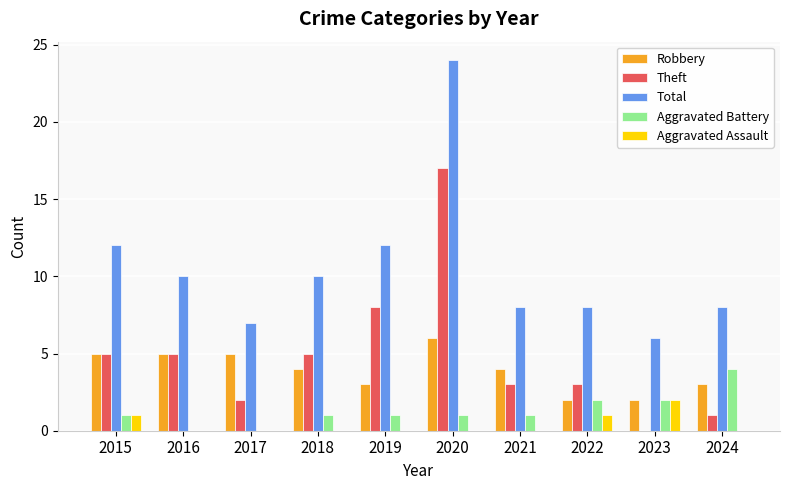

What is the sum of the Theft values at 2016 and 2017?

7